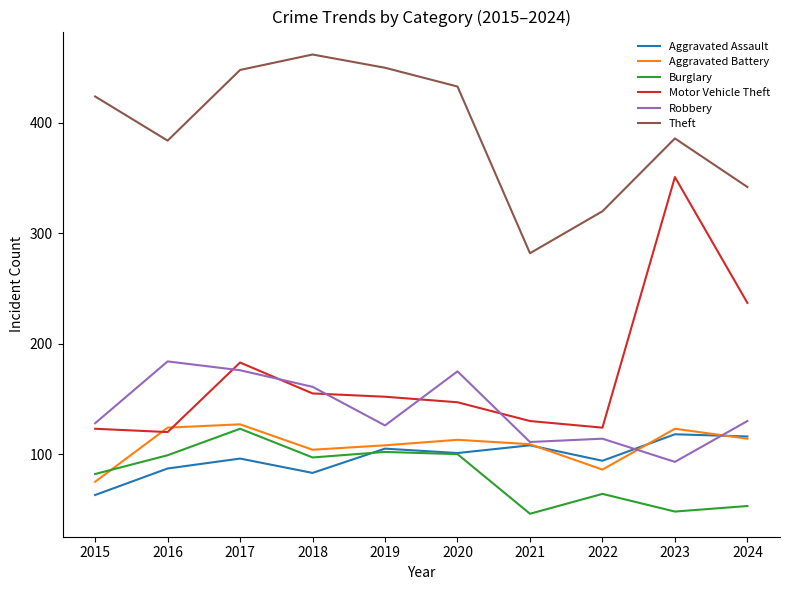

Which series has the largest range (max minus min)?

Motor Vehicle Theft